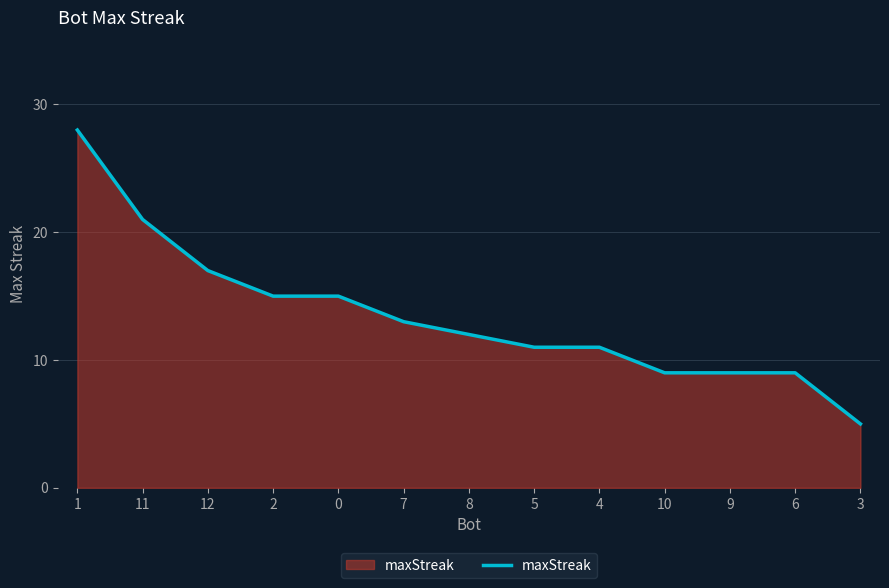

What is the difference between the second highest and second lowest values?

12